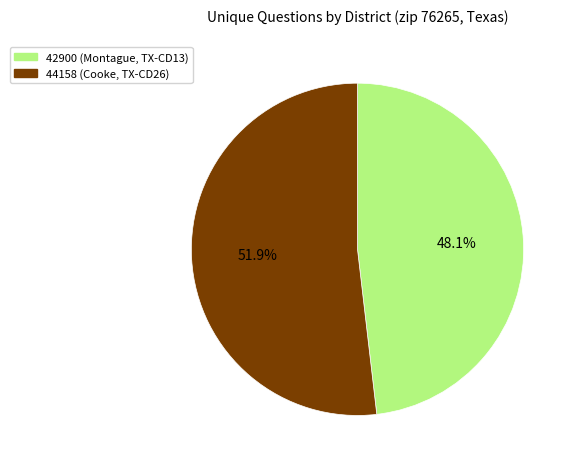

Between 44158 (Cooke, TX-CD26) and 42900 (Montague, TX-CD13), which is larger?

44158 (Cooke, TX-CD26)